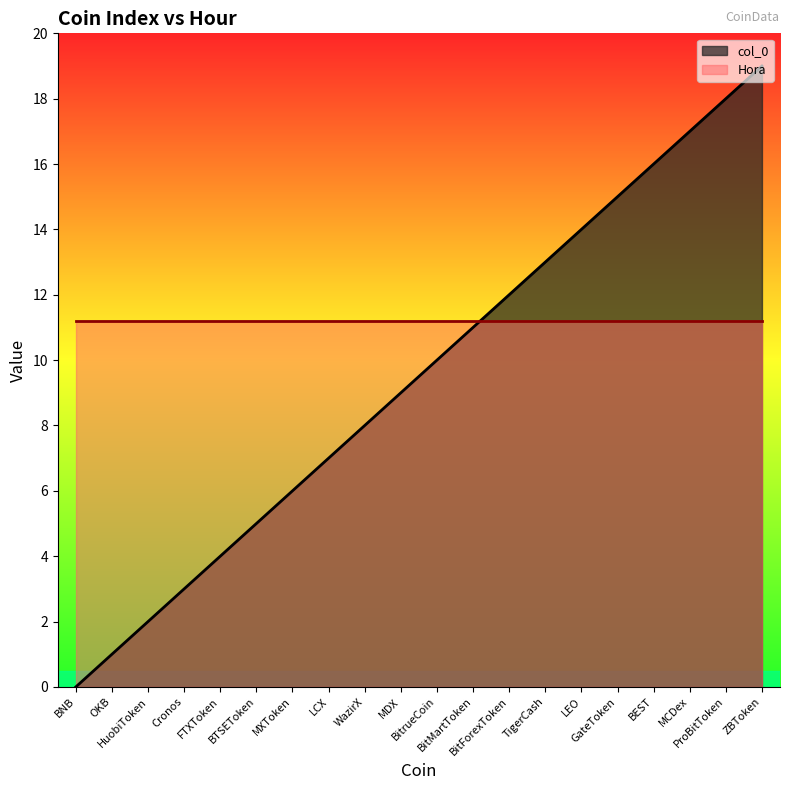

What is the approximate value at Cronos?

3